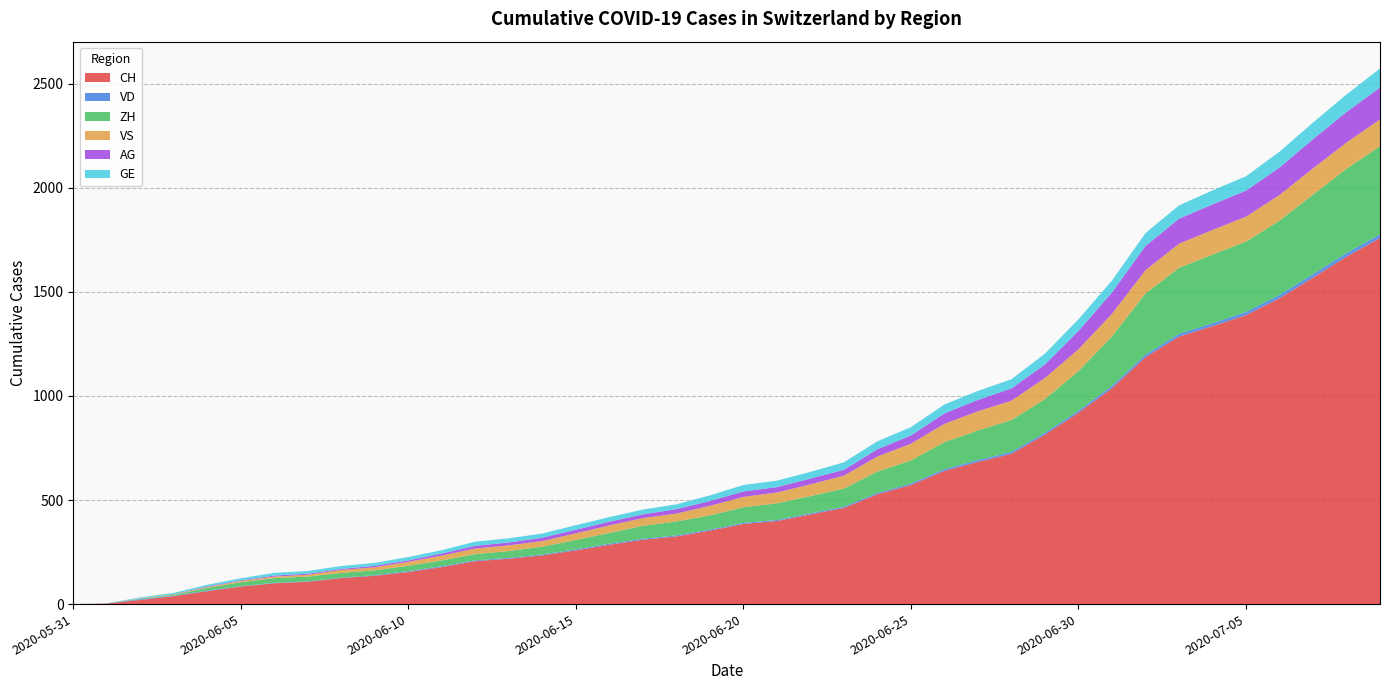

Reading left to right, what are all the values shown in this chart?

CH: 0	3	20	38	62	84	100	107	125	136	154	178	206	218	234	258	285	309	325	353	385	399	431	462	528	572	640	683	722	814	919	1037	1186	1285	1335	1388	1469	1568	1669	1758
VD: 0	0	4	2	3	2	2	2	2	3	4	4	4	4	4	5	5	5	5	5	5	5	5	6	6	7	8	9	9	9	10	11	12	13	14	15	16	17	17	18
ZH: 0	0	2	5	13	19	23	23	23	23	26	28	30	33	38	45	52	62	67	68	75	80	83	87	103	111	130	142	153	162	190	238	294	317	330	338	357	382	405	424
VS: 0	0	2	2	4	6	7	9	14	15	19	23	27	27	27	32	36	37	38	46	50	52	56	62	72	80	88	92	93	101	105	108	112	116	118	120	123	126	126	128
AG: 0	0	0	1	3	3	5	5	5	7	7	10	13	14	16	17	18	18	21	23	26	26	28	28	35	40	50	55	59	65	88	103	116	120	123	125	132	140	147	153
GE: 0	1	4	6	8	10	13	13	14	14	16	16	20	20	20	22	22	23	23	27	31	31	32	36	38	40	43	43	44	52	56	57	62	64	67	69	76	80	84	92